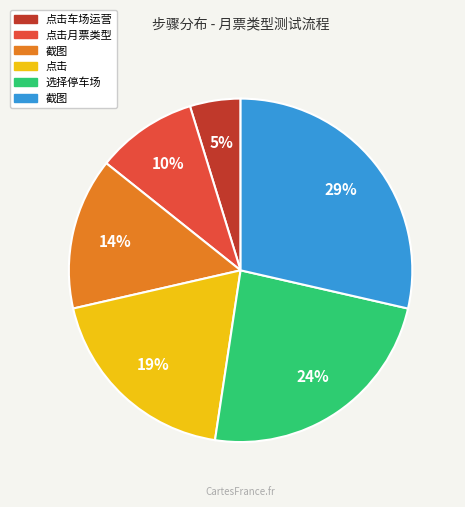

To the nearest percent, what is the average slice percentage?

17%